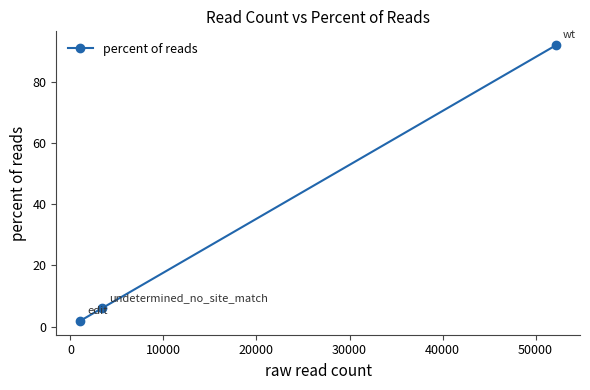

How many categories are shown in the chart?

3